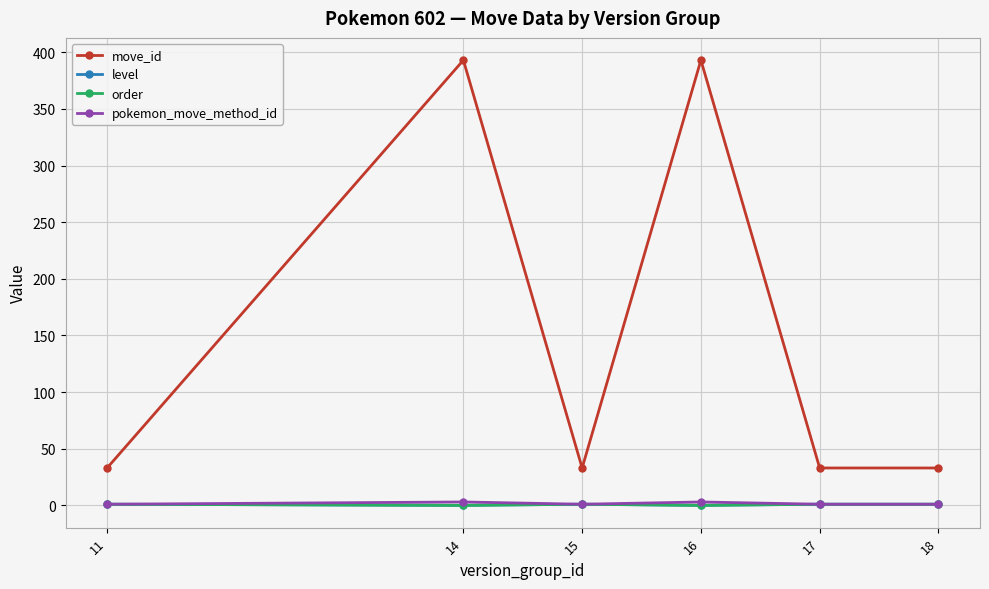

Is this an area chart (filled region under the line)?

No